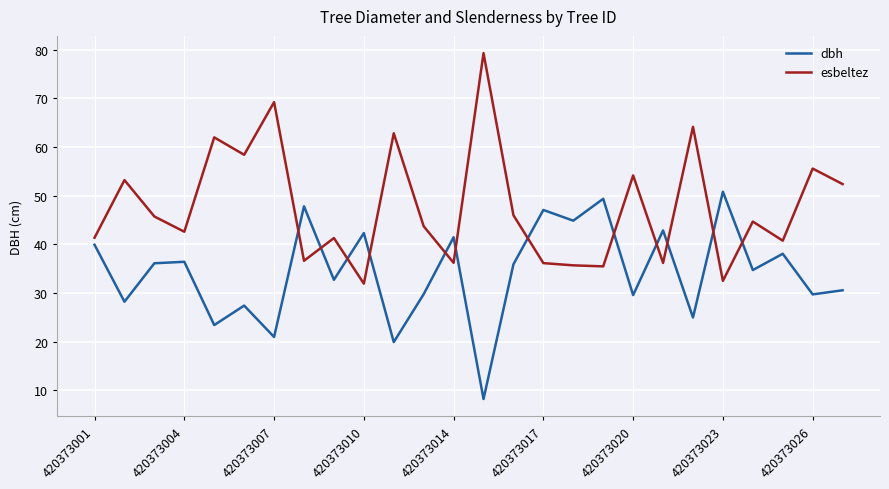

Which series has the widest spread of values?

esbeltez